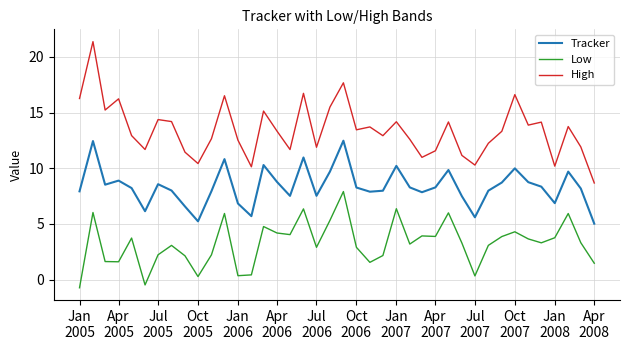

What are all the series names shown in the legend?

Tracker, Low, High